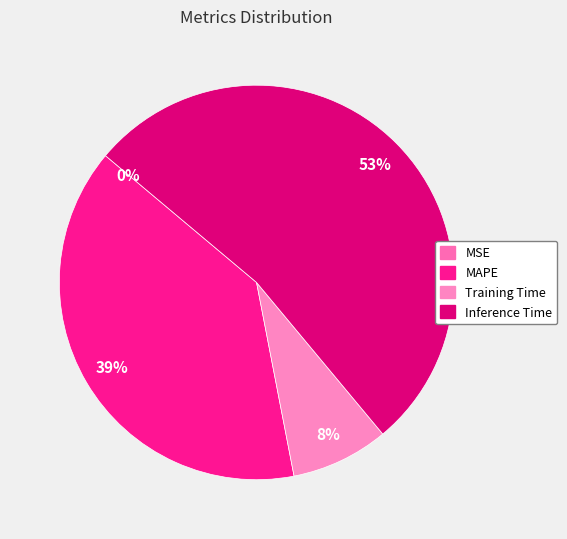

To the nearest percent, what is the difference between the MSE and Inference Time slice percentages?

53%